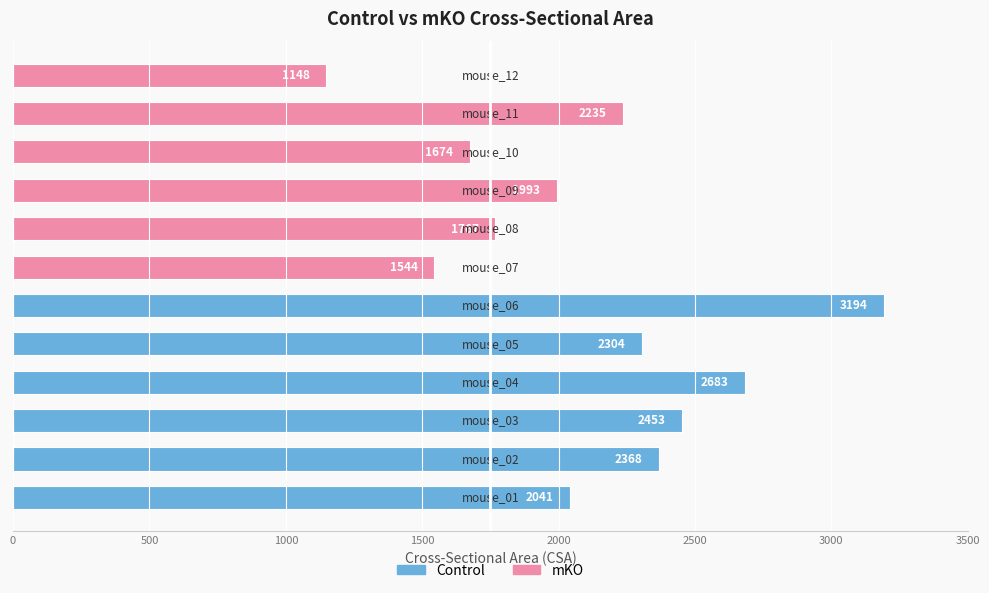

Are the bars horizontal?

Yes